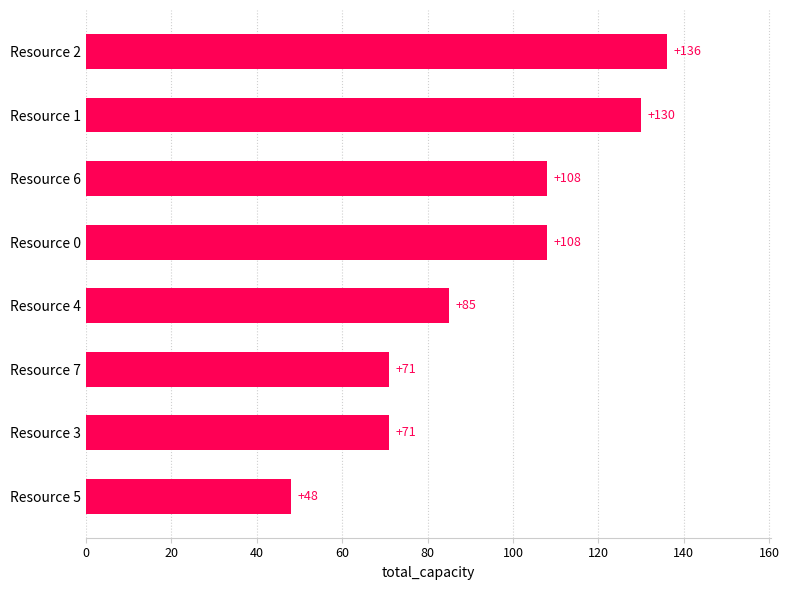

Does the chart contain any negative values?

No